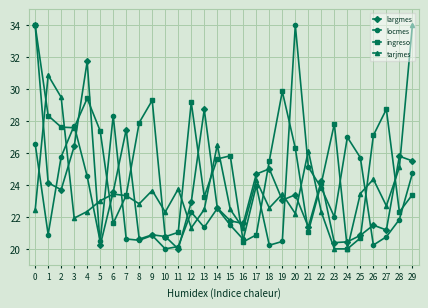

Is it true that largmes equals 11.9 at 26?

False